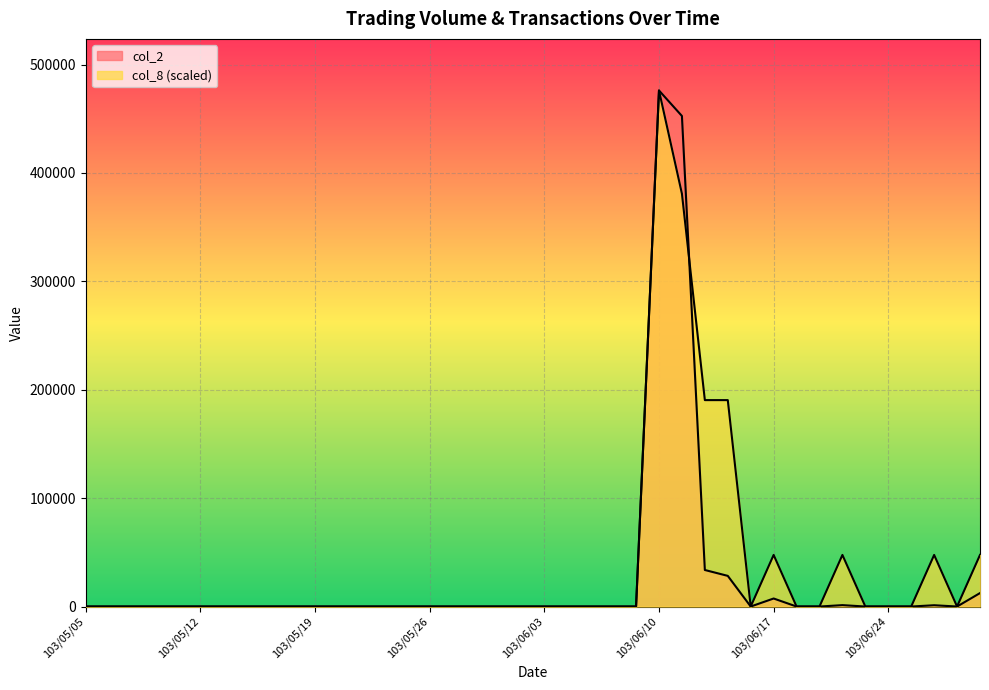

List the series in order of their peak value, lowest first.

col_2, col_8